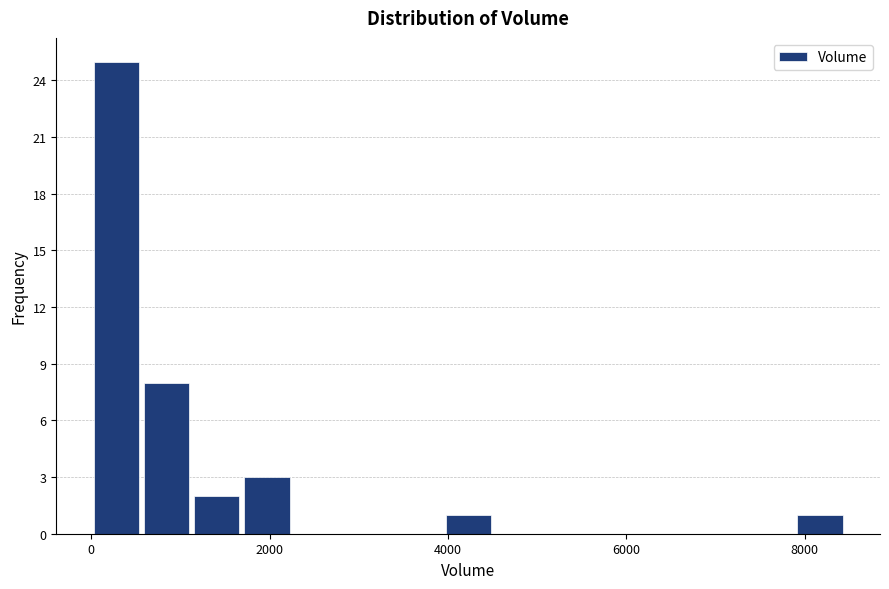

Read against the x-axis, roughly where is the centre of the tallest bar?

200